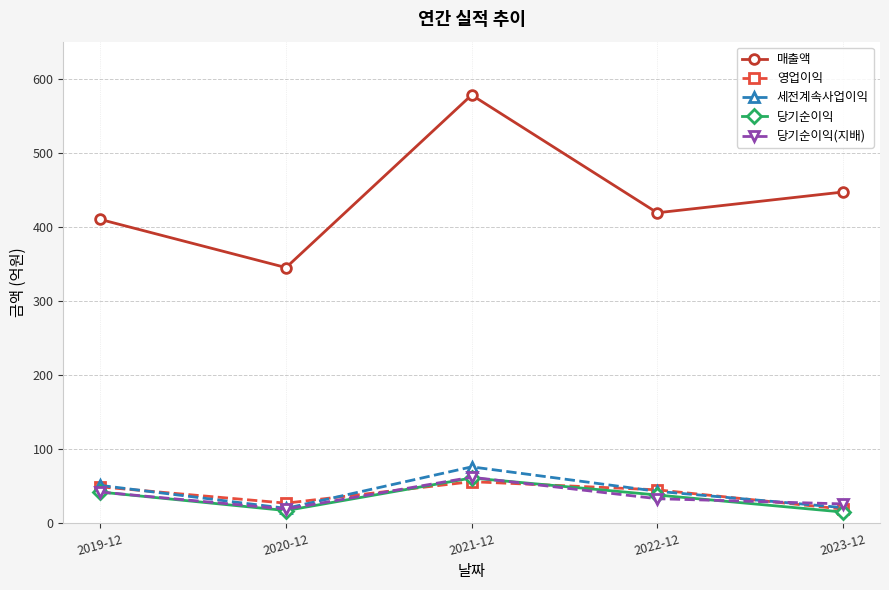

At how many categories does at least one series exceed 71?

5